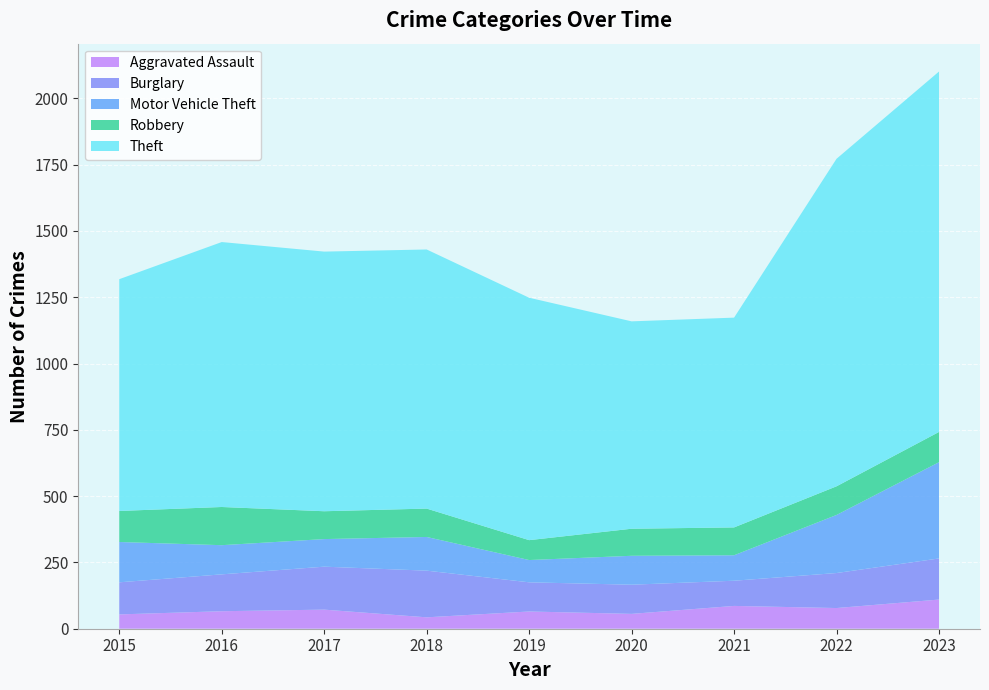

Reading left to right, what are all the values shown in this chart?

Aggravated Assault: 2015=54	2016=66	2017=72	2018=43	2019=65	2020=56	2021=86	2022=78	2023=110
Burglary: 2015=121	2016=139	2017=162	2018=176	2019=110	2020=110	2021=95	2022=132	2023=155
Motor Vehicle Theft: 2015=152	2016=110	2017=104	2018=127	2019=84	2020=109	2021=96	2022=219	2023=363
Robbery: 2015=117	2016=144	2017=105	2018=107	2019=75	2020=102	2021=105	2022=108	2023=114
Theft: 2015=874	2016=999	2017=979	2018=977	2019=914	2020=782	2021=791	2022=1235	2023=1359